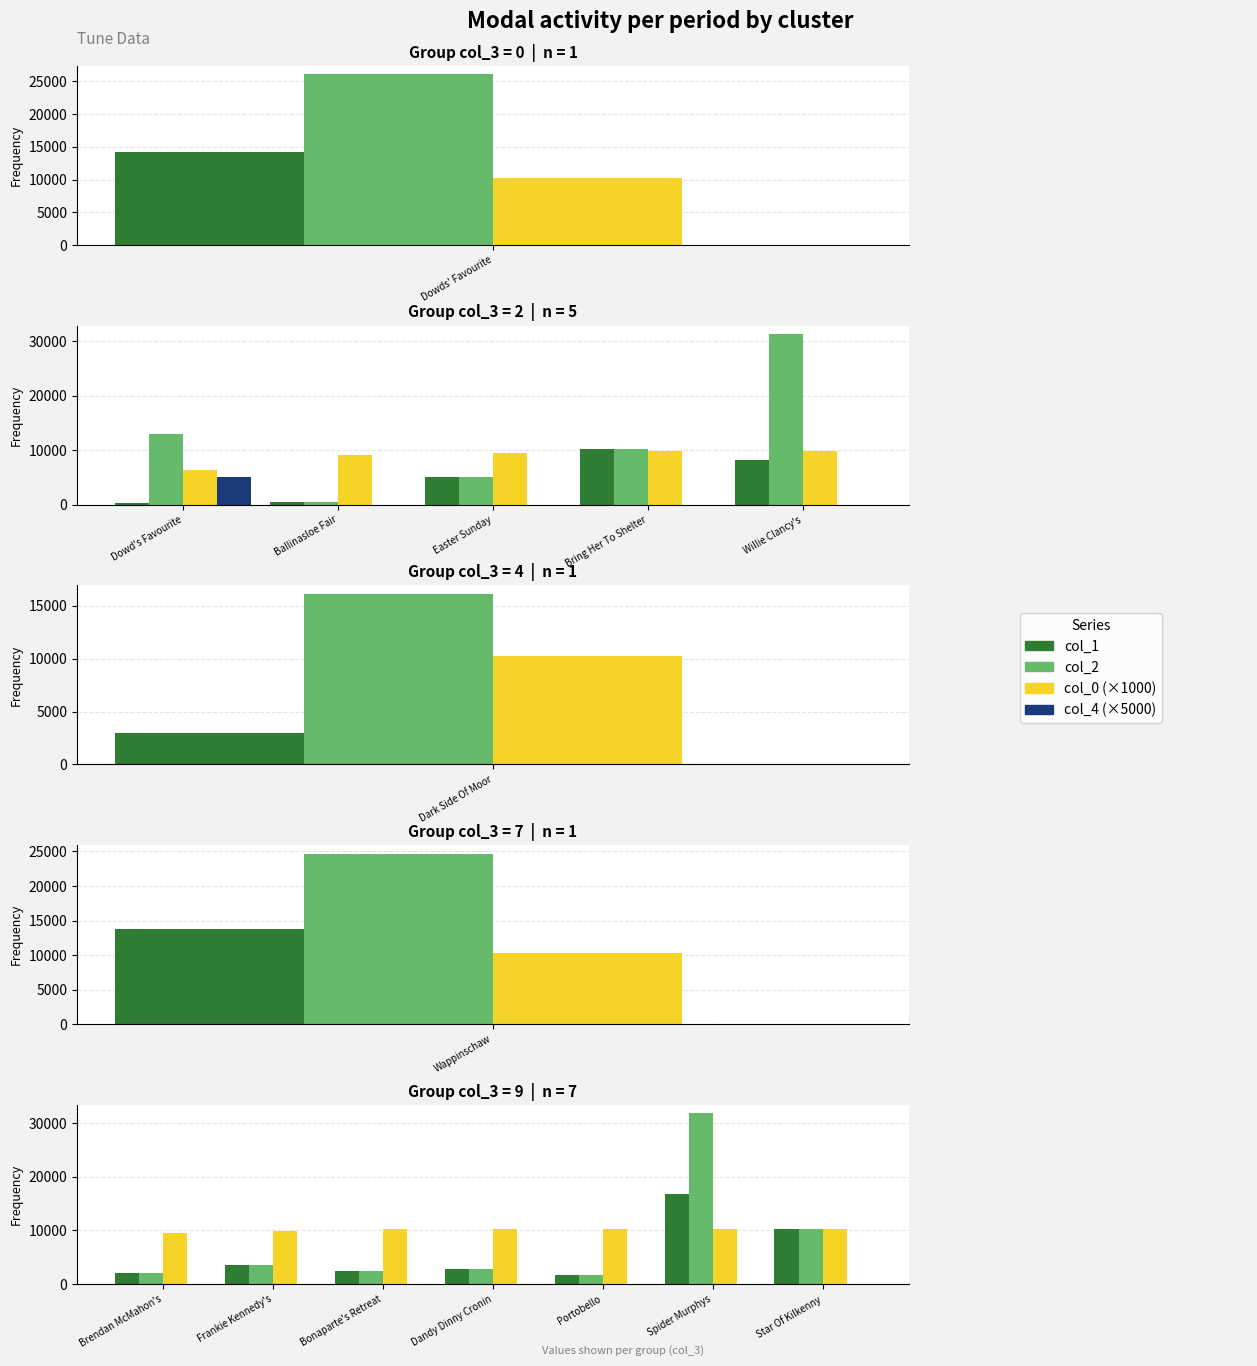

What is the label of the 5th bar from the left?

Portobello